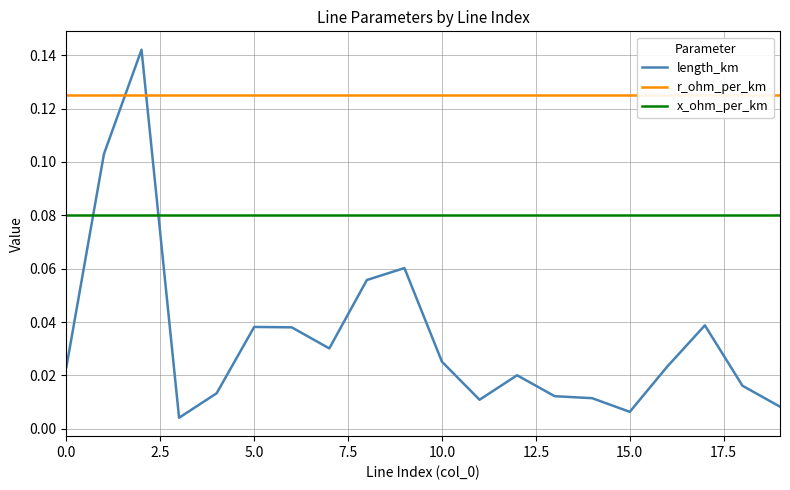

What is the difference between the maximum and minimum values in the length_km series?

0.1